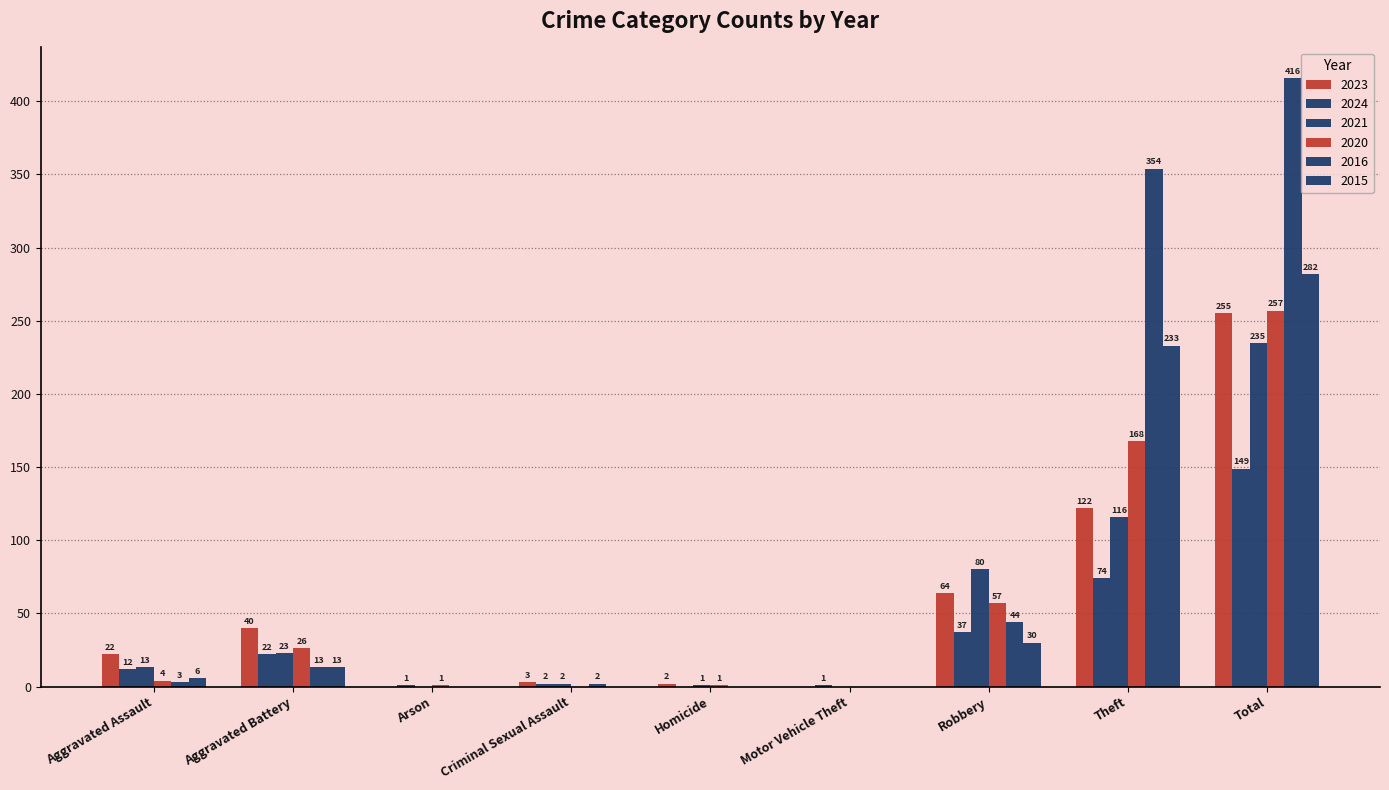

What is the highest value of the 2024 series?

149